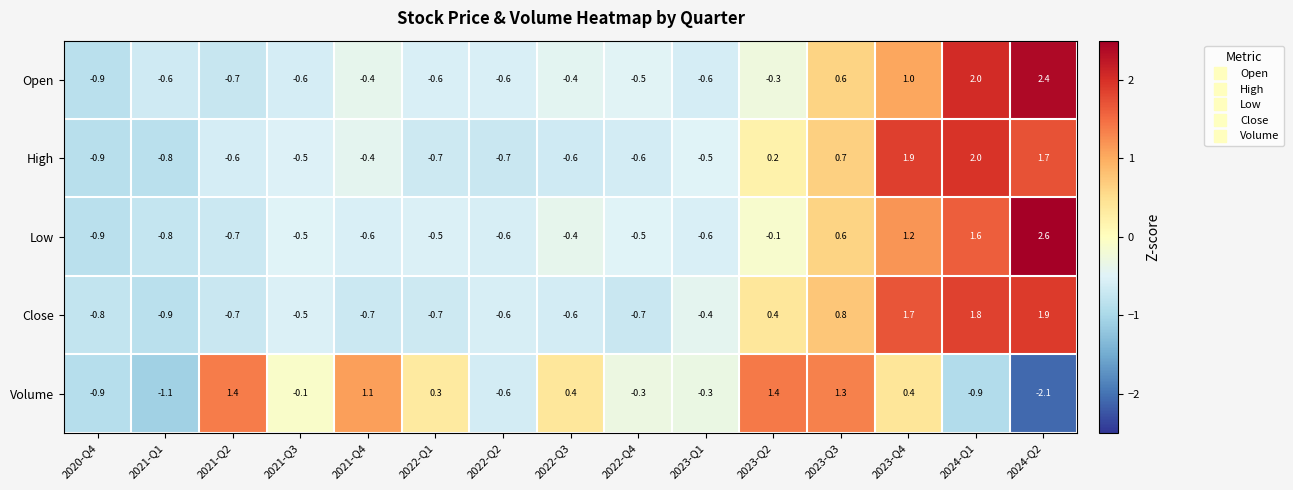

What is the maximum value shown in the chart?

2.6